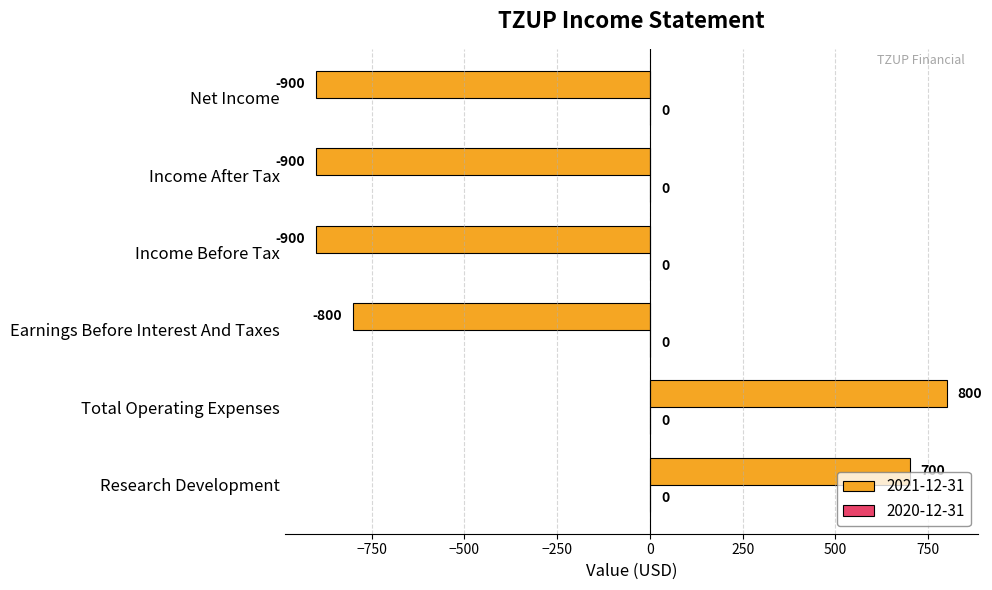

The chart shows a value of -204 at Net Income. True or false?

False